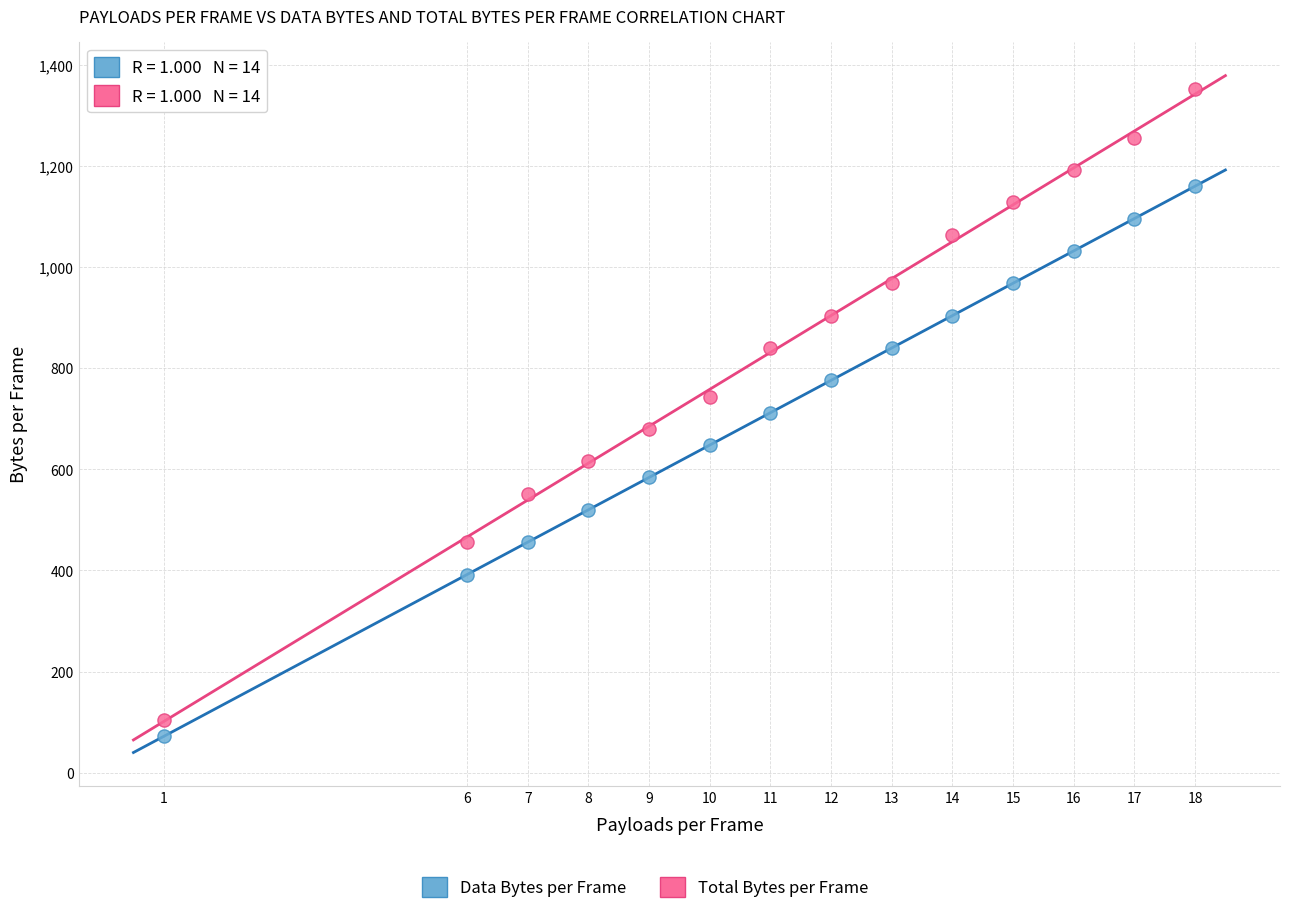

Which series contains the highest Y value?

Total Bytes per Frame